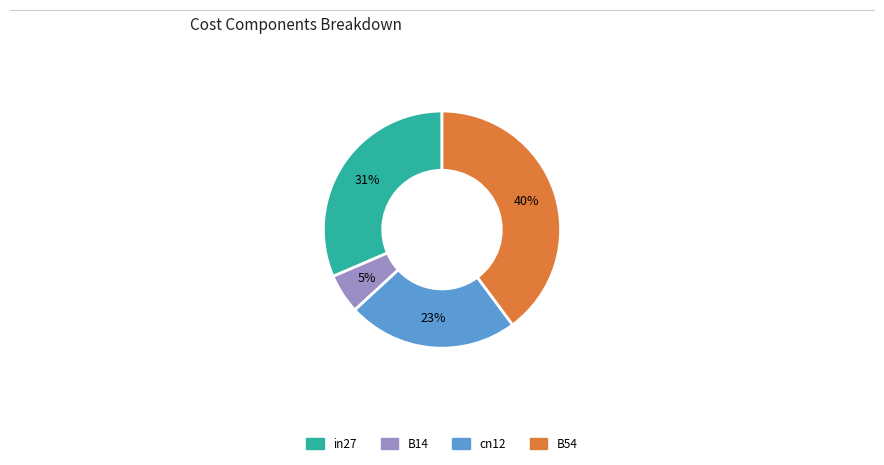

To the nearest percent, what is the average slice percentage?

25%